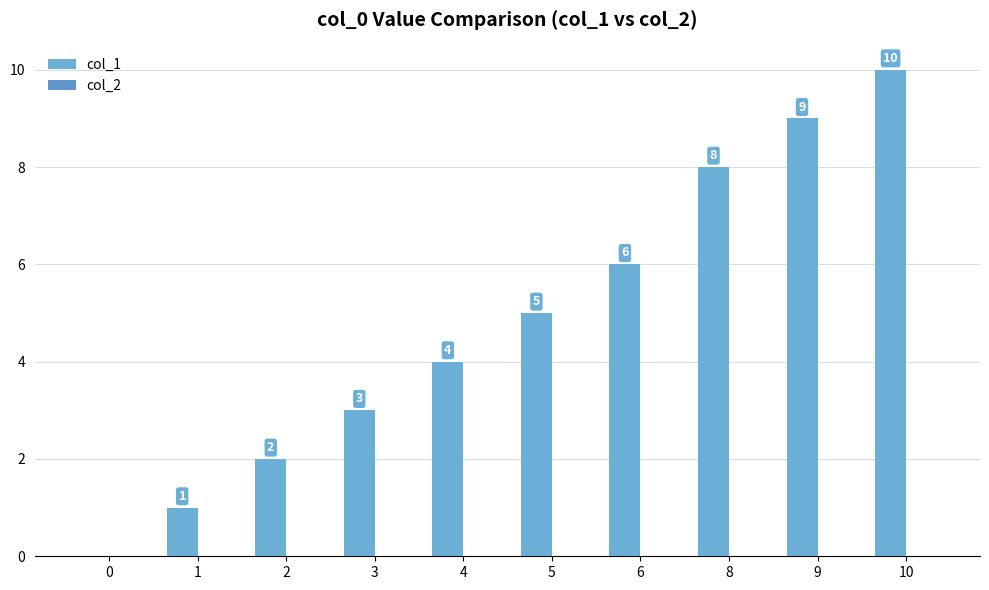

Are the bars grouped side by side (vs. stacked)?

No